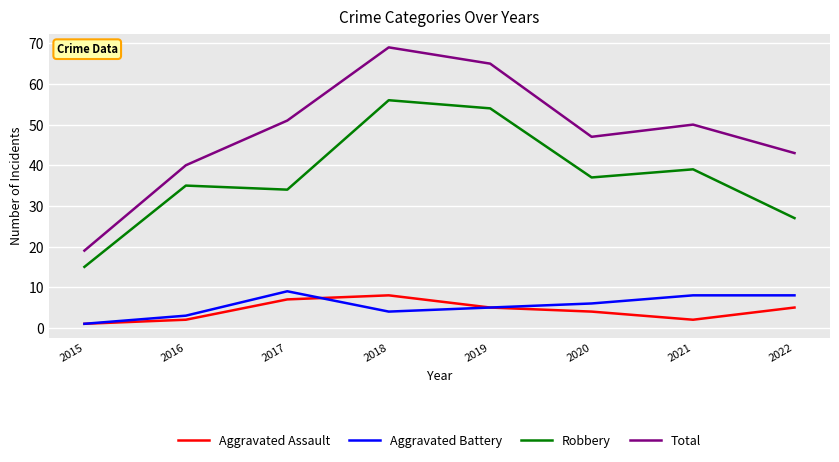

Reading left to right, list all the values displayed in this chart.

Aggravated Assault: 2015=1	2016=2	2017=7	2018=8	2019=5	2020=4	2021=2	2022=5
Aggravated Battery: 2015=1	2016=3	2017=9	2018=4	2019=5	2020=6	2021=8	2022=8
Robbery: 2015=15	2016=35	2017=34	2018=56	2019=54	2020=37	2021=39	2022=27
Total: 2015=19	2016=40	2017=51	2018=69	2019=65	2020=47	2021=50	2022=43